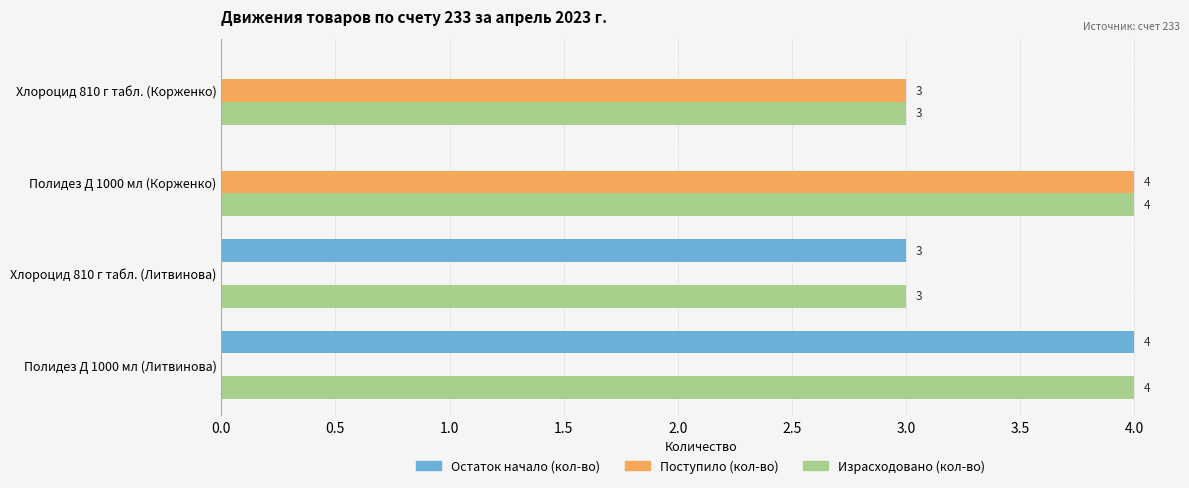

The value of Израсходовано (кол-во) at Хлороцид 810 г табл. (Литвинова) is 1. True or false?

False